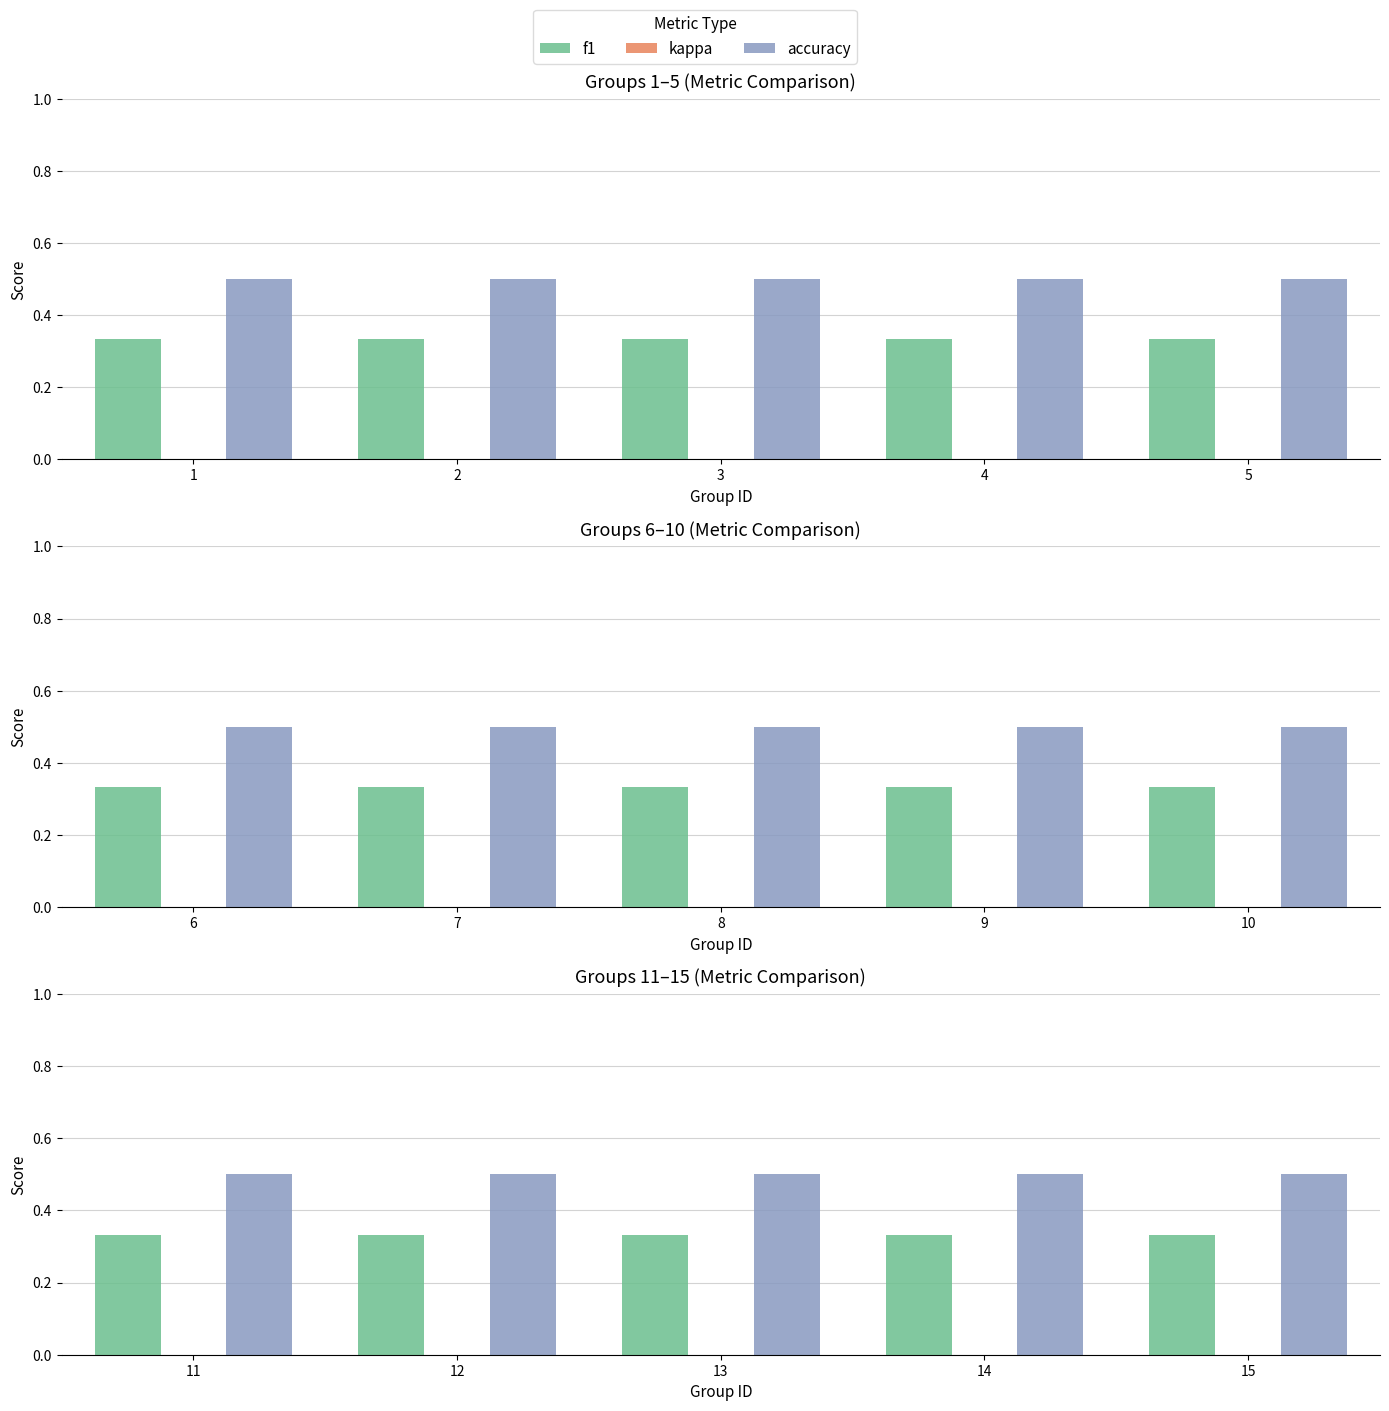

What is the total value across all series at 15?

0.8